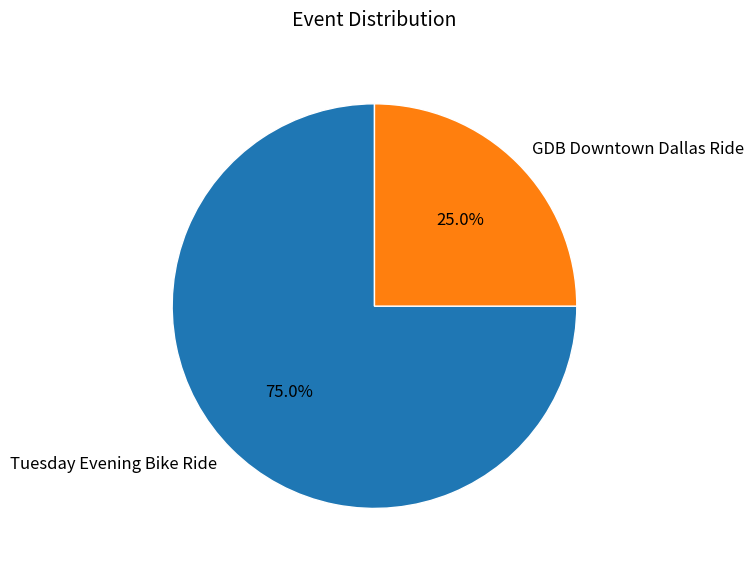

To the nearest percent, what is the combined percentage of Tuesday Evening Bike Ride and GDB Downtown Dallas Ride?

100%